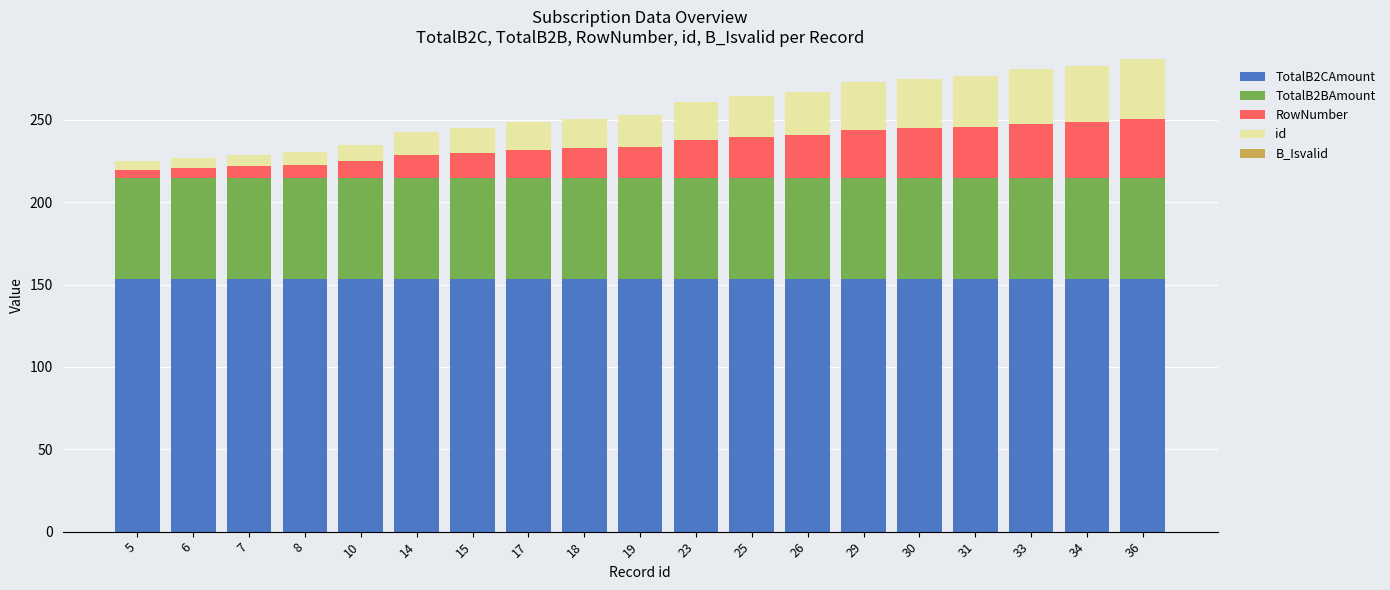

What is the total value across all series at 30?

274.8